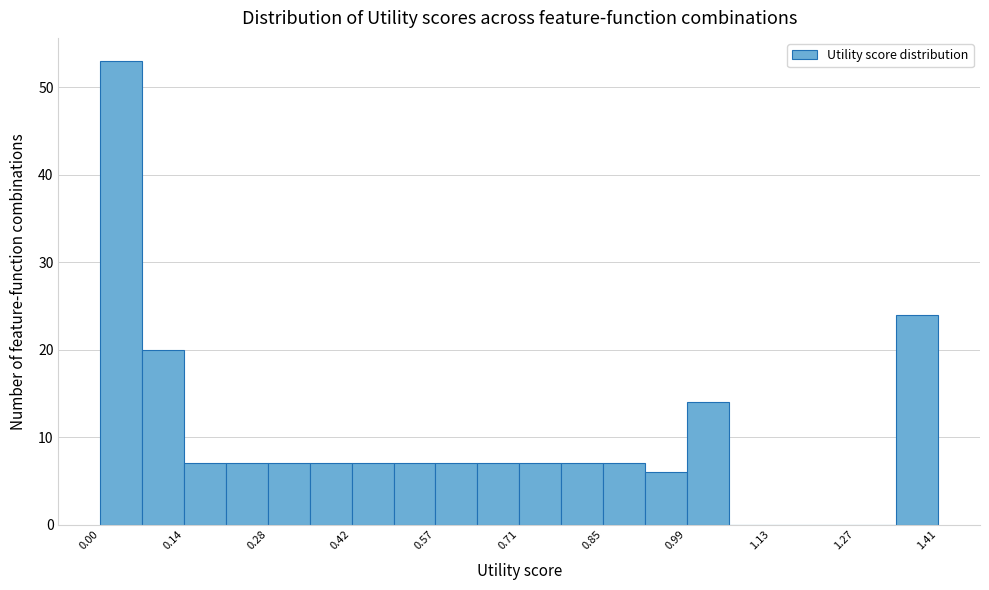

Read against the x-axis, roughly where is the centre of the tallest bar?

0.04